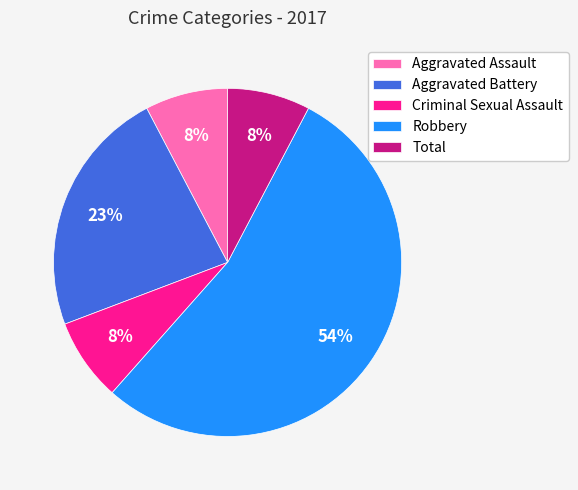

What is the largest slice in the pie chart?

Robbery